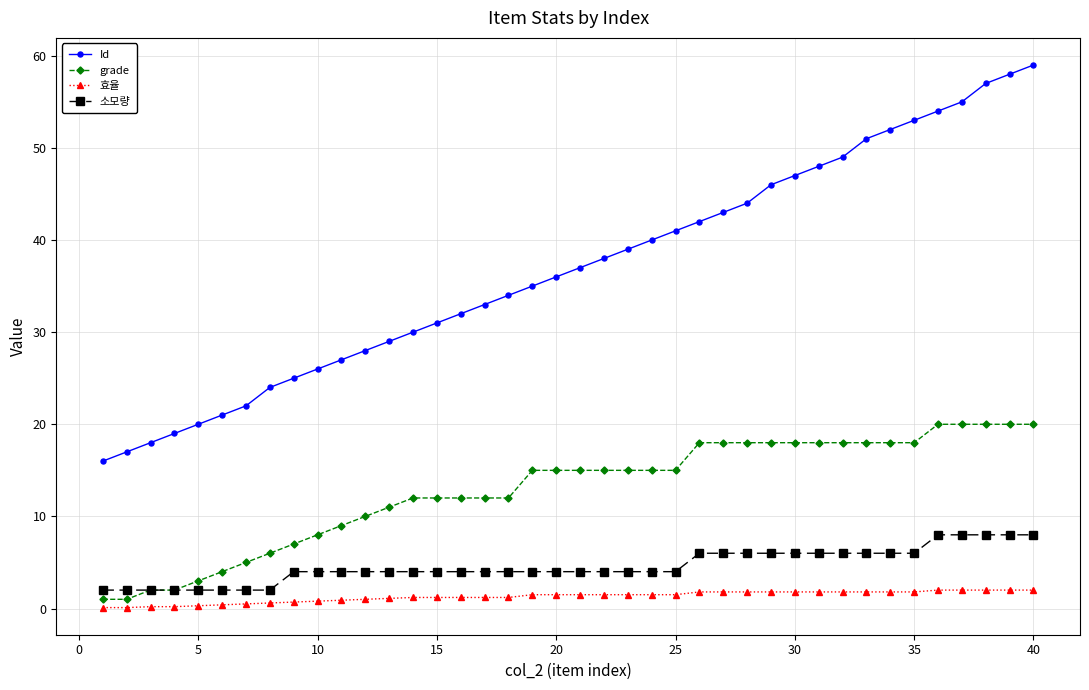

Which series has the largest range (max minus min)?

Id